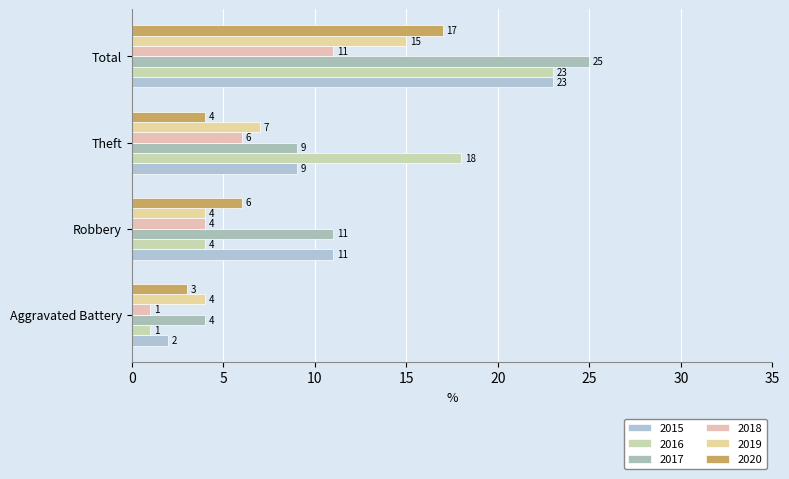

Count the number of data series in this chart.

6